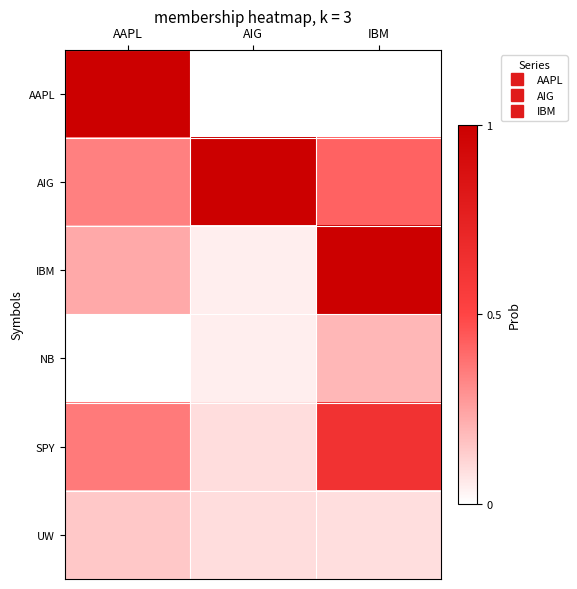

Between AIG and AAPL, which is larger?

AAPL